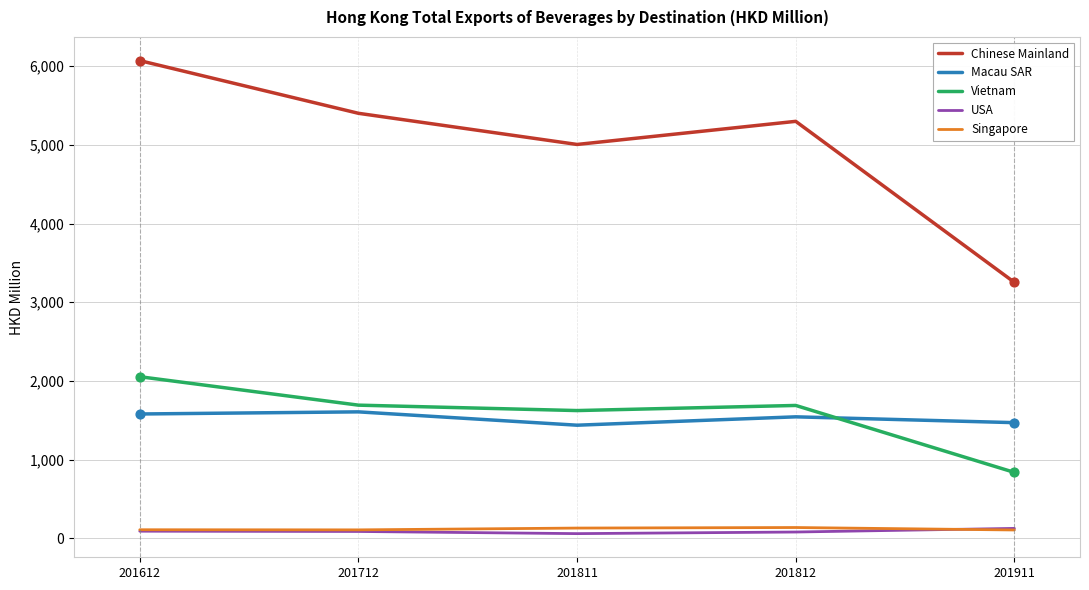

At which category is the sum across all series the highest?

201612